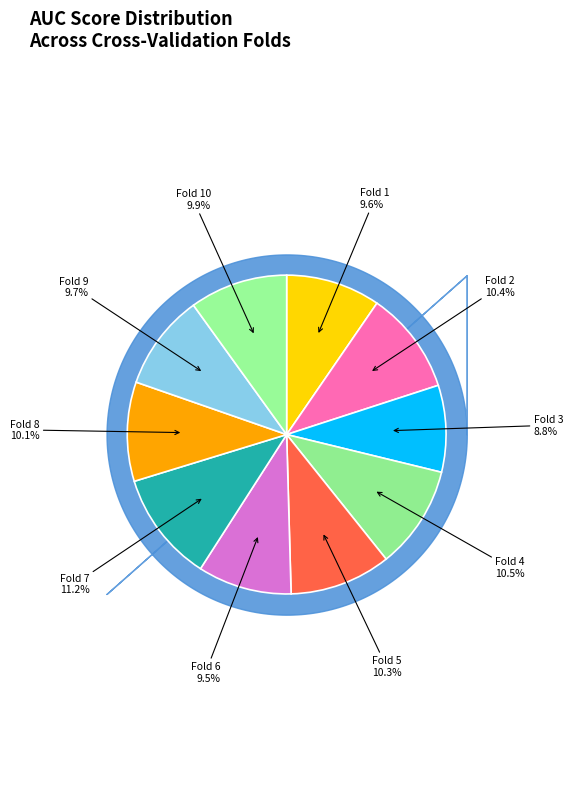

Count the number of slices in the pie.

10